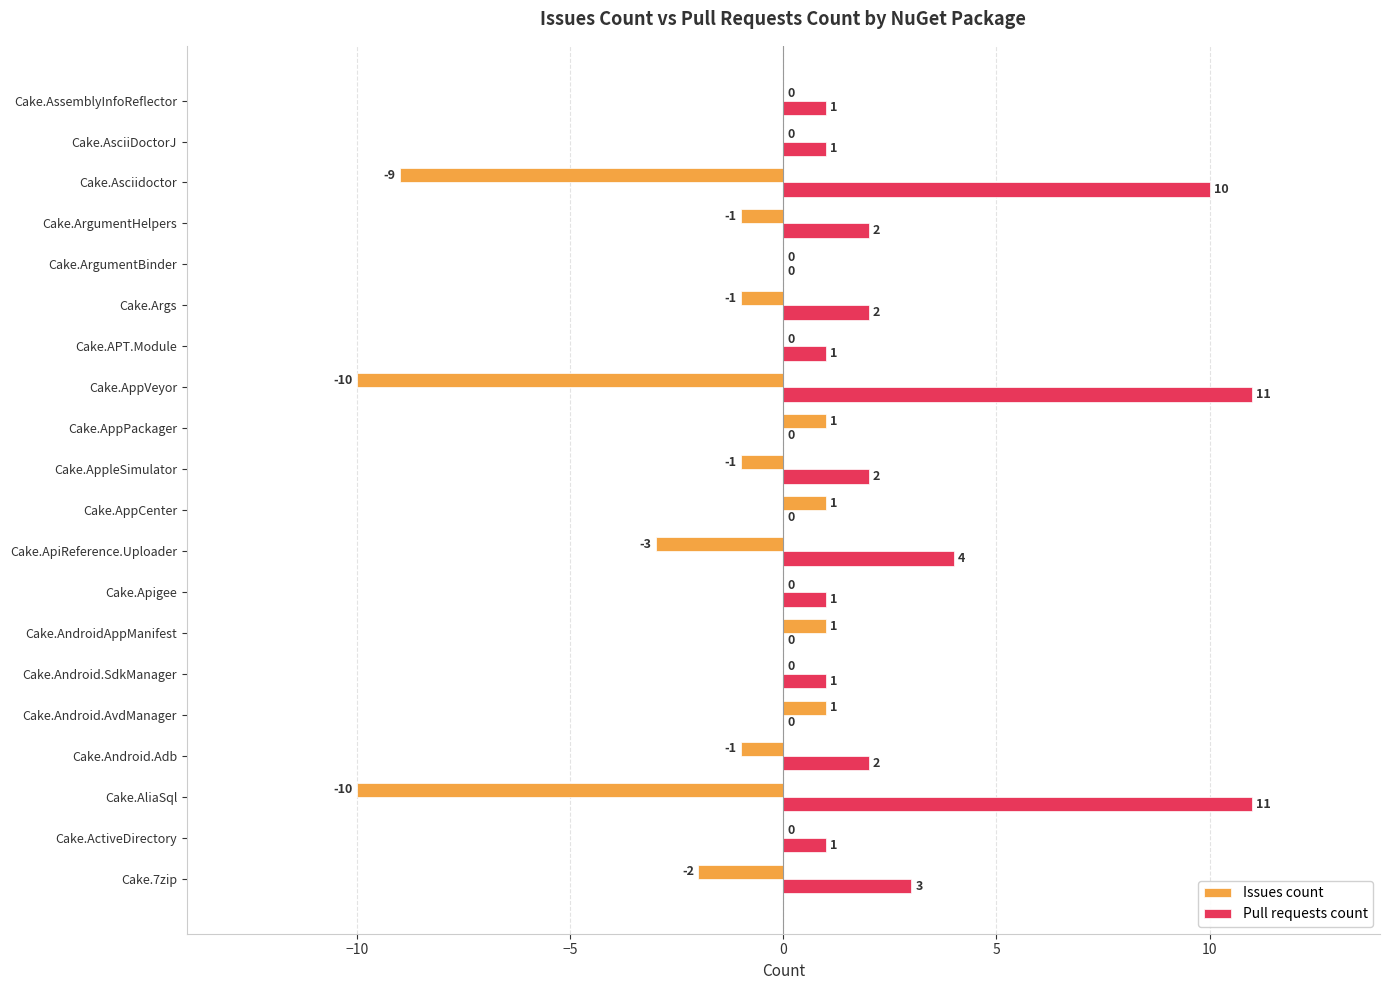

The Pull requests count series shows 0 at Cake.AppCenter. True or false?

True